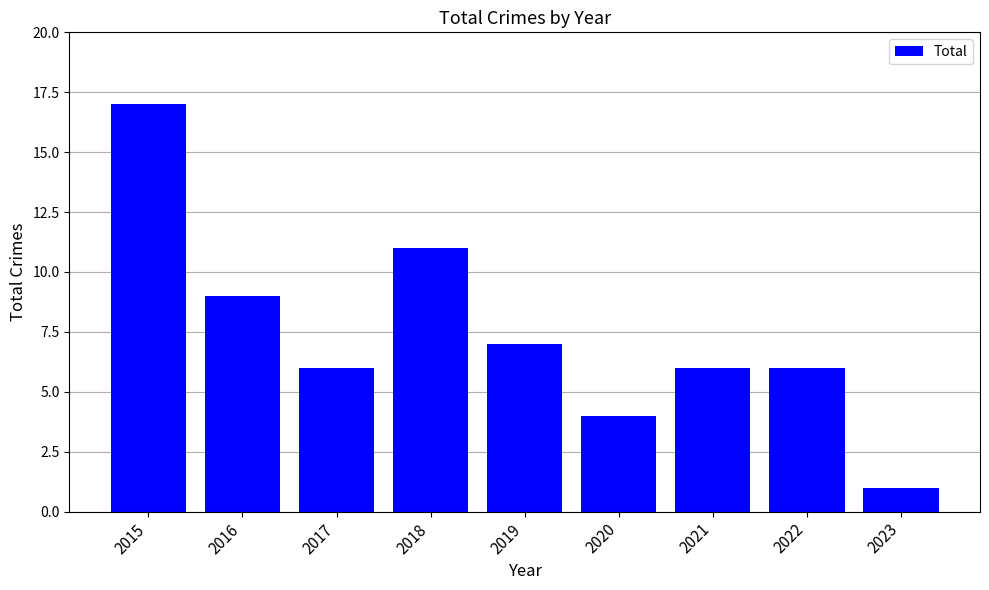

How many data points does each series have?

9